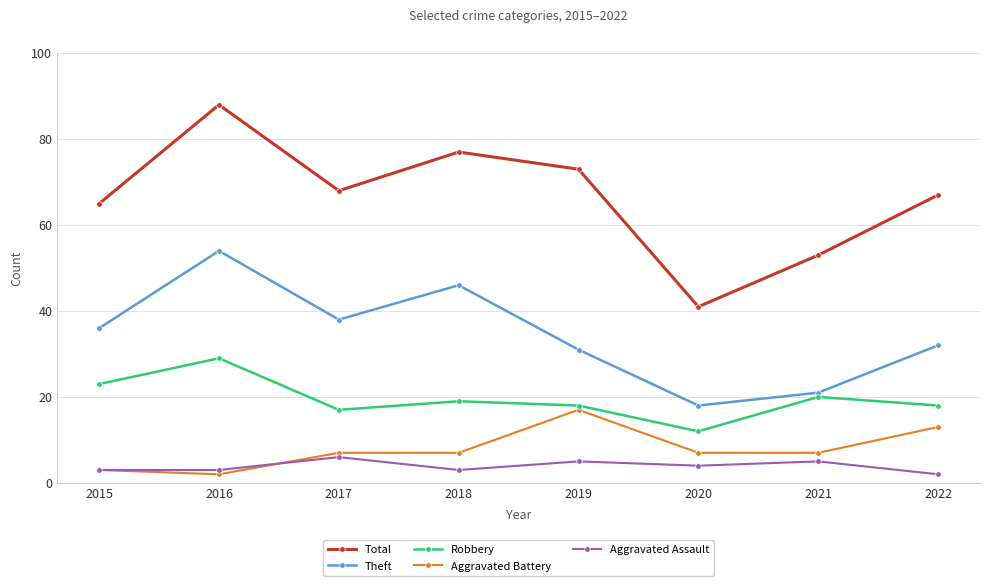

True or false: Robbery has more than 2 interior local peaks.

True